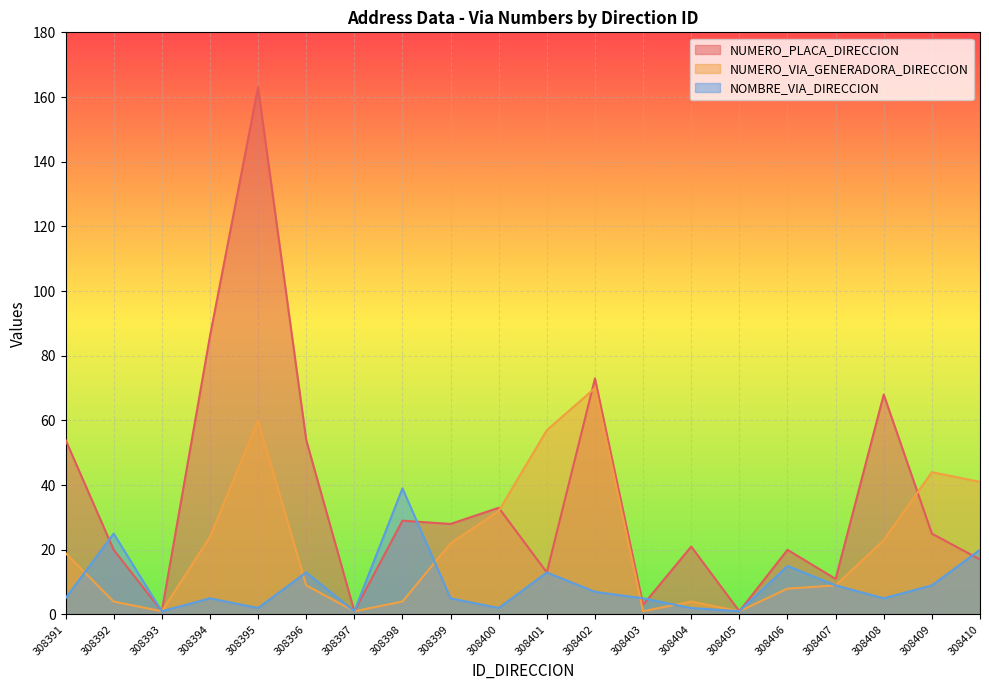

What is the greatest value displayed?

163